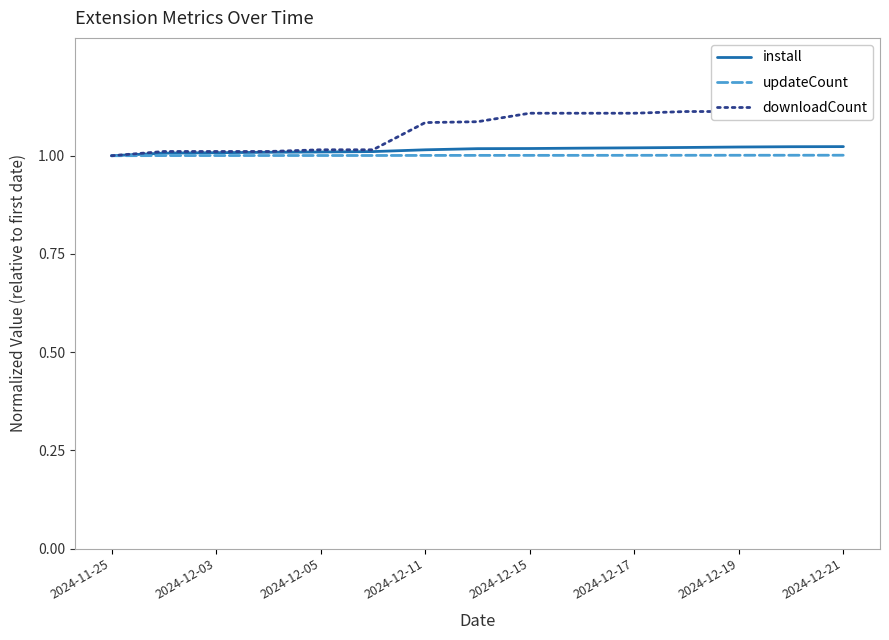

Reading left to right, list all the values displayed in this chart.

install: 1.0	1.0	1.0	1.0	1.0	1.0	1.0	1.0	1.0	1.0	1.0	1.0	1.0	1.0	1.0
updateCount: 1.0	1.0	1.0	1.0	1.0	1.0	1.0	1.0	1.0	1.0	1.0	1.0	1.0	1.0	1.0
downloadCount: 1.0	1.0	1.0	1.0	1.0	1.0	1.1	1.1	1.1	1.1	1.1	1.1	1.1	1.1	1.1